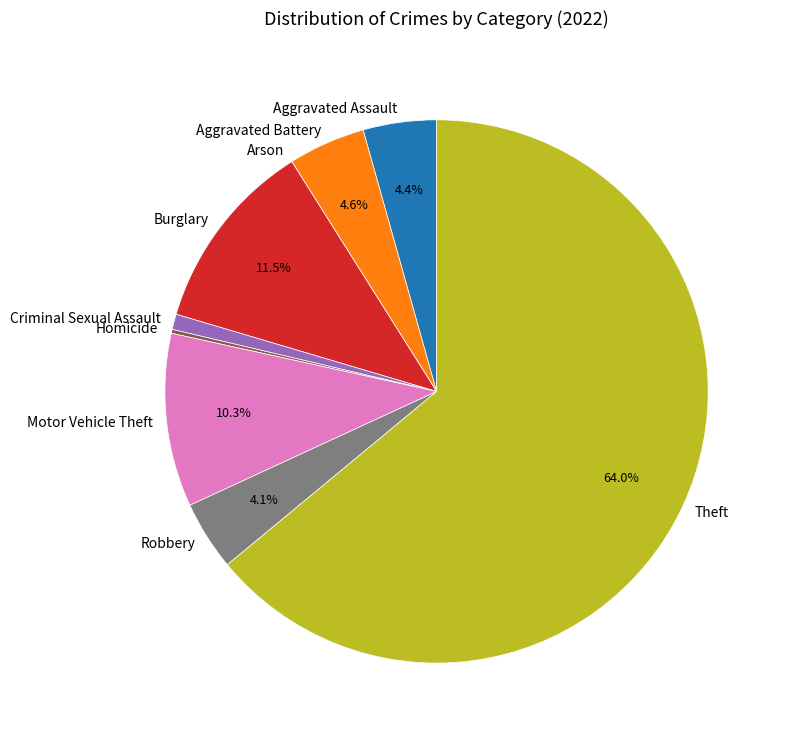

To the nearest percent, what is the average slice percentage?

11%